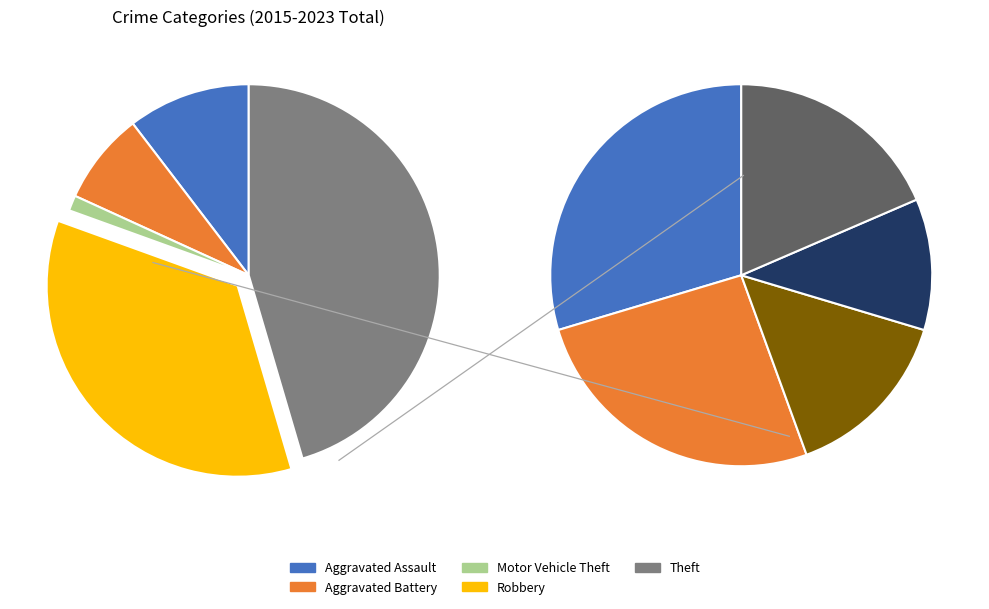

Which category has the smallest portion of the pie?

Motor Vehicle Theft